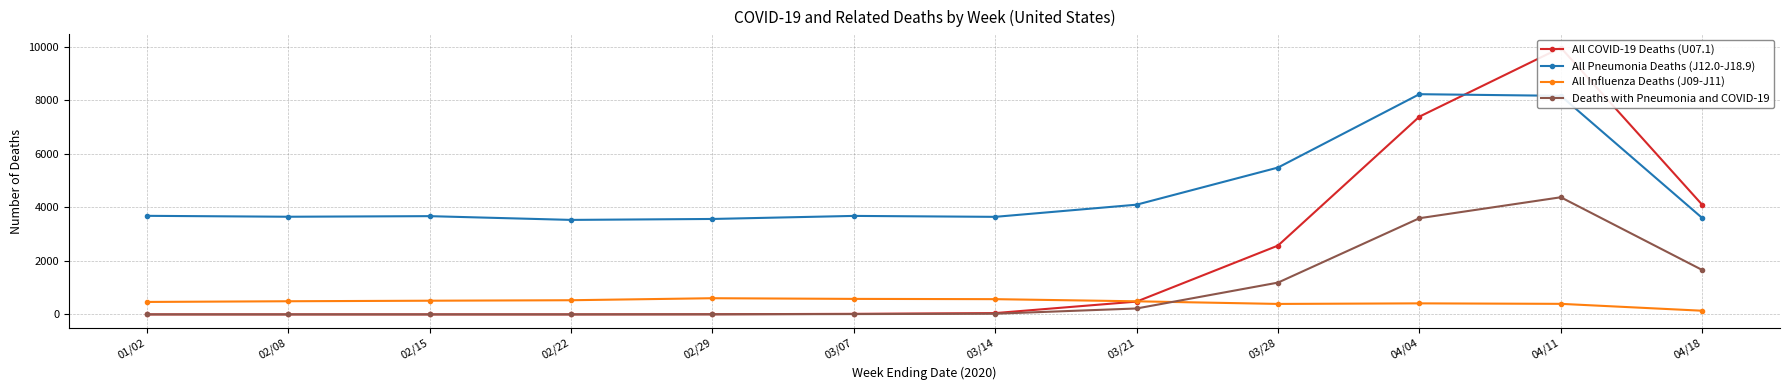

What is the sum of the All Influenza Deaths (J09-J11) values at 02/22 and 04/04?

941